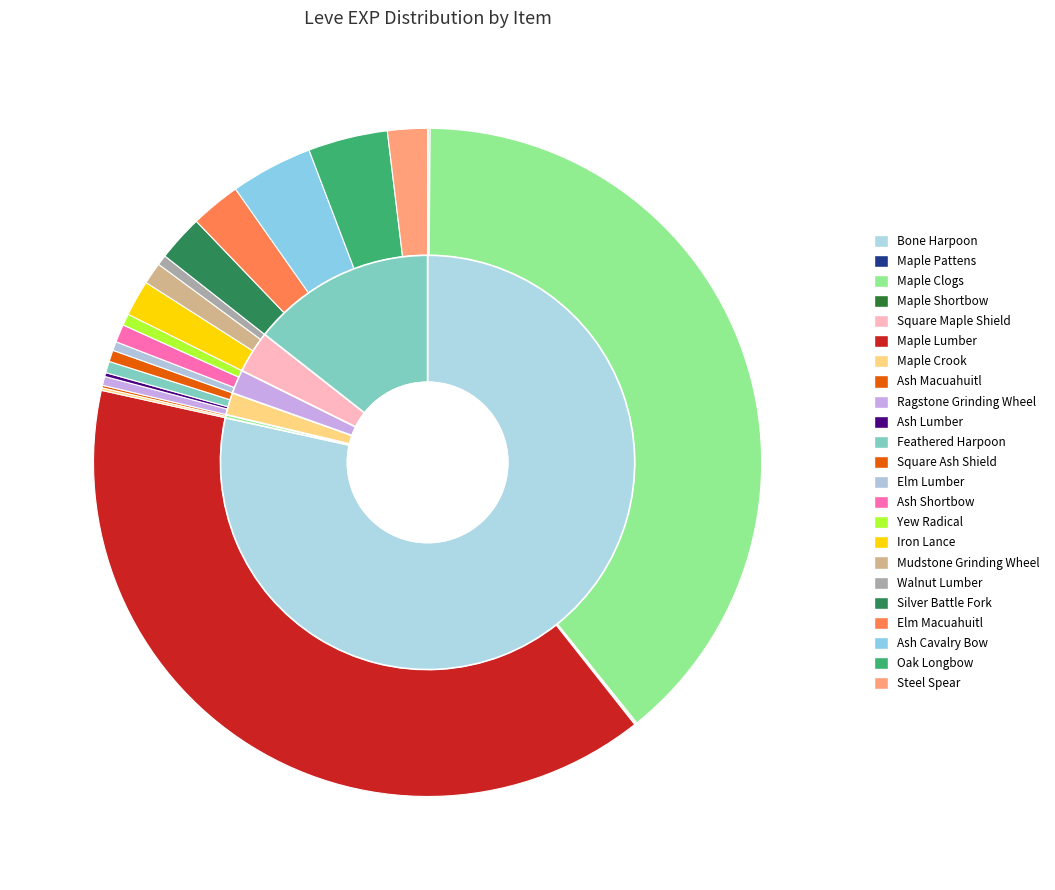

Is there any slice that represents more than half of the pie?

No